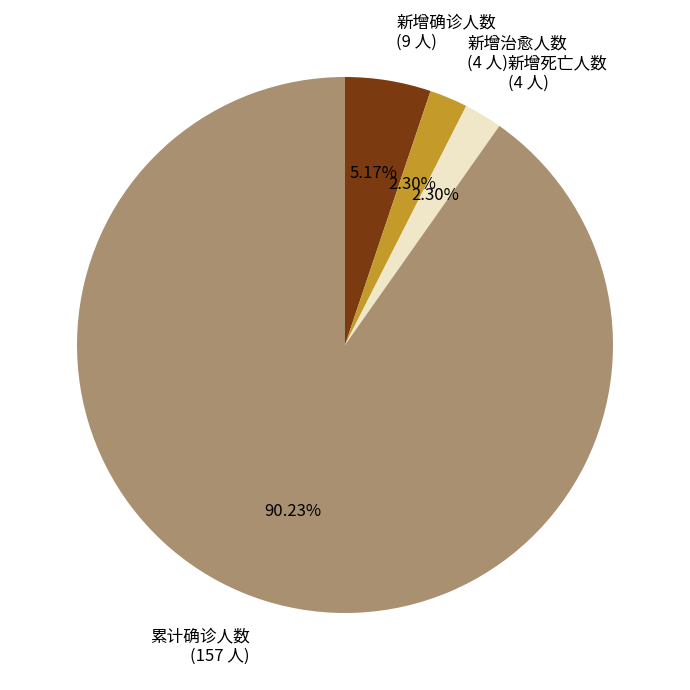

To the nearest percent, what percentage of the pie is 新增治愈人数?

2%